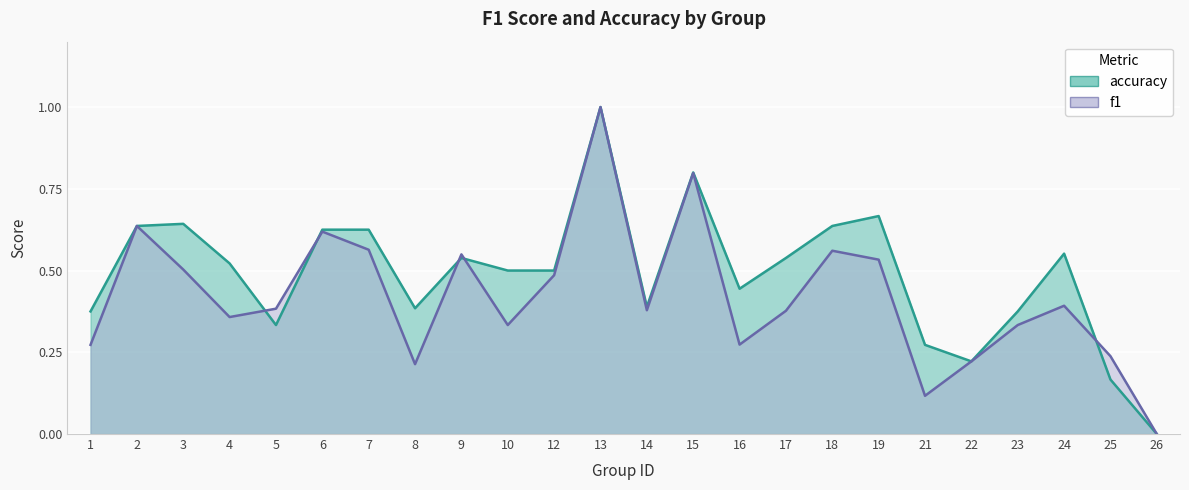

How many intersections are there between accuracy and f1?

5